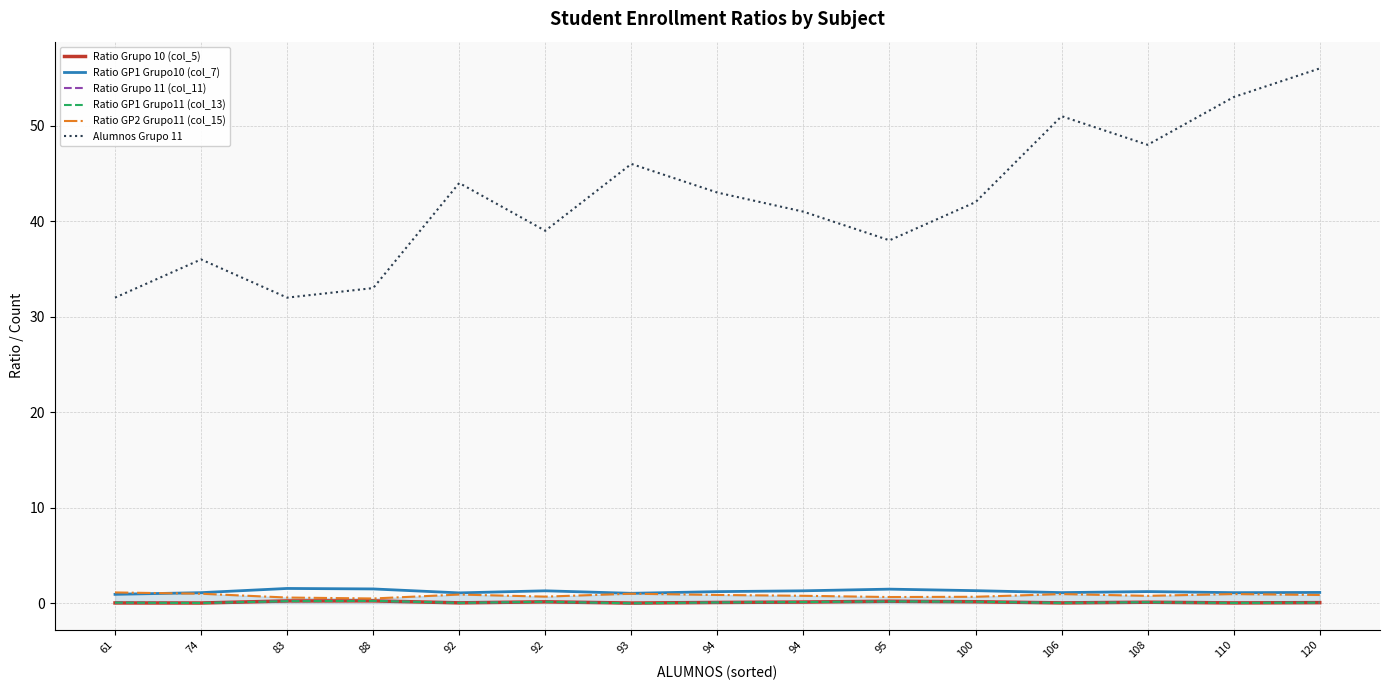

What is the maximum value for Ratio Grupo 10 (col_5)?

0.2